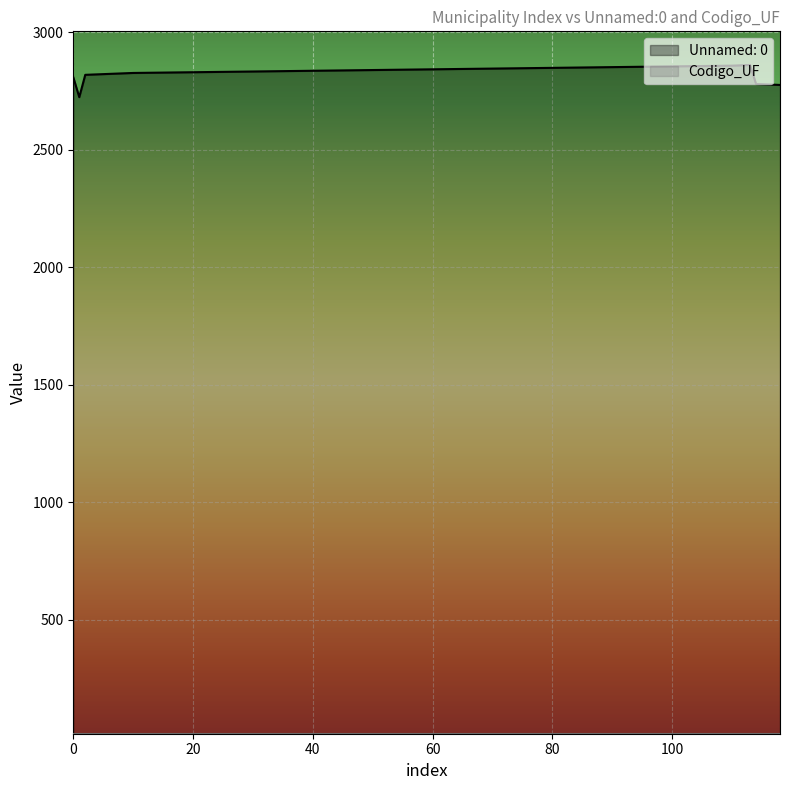

How many interior local valleys (lower than both neighbors) does the data have?

1